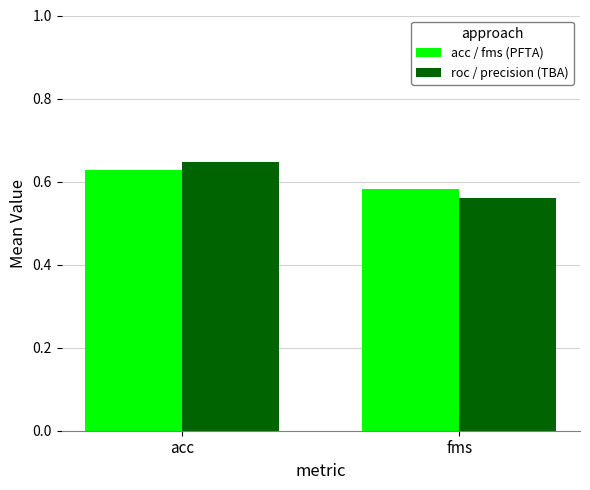

The value of acc / fms (PFTA) at fms is 0.2. True or false?

False